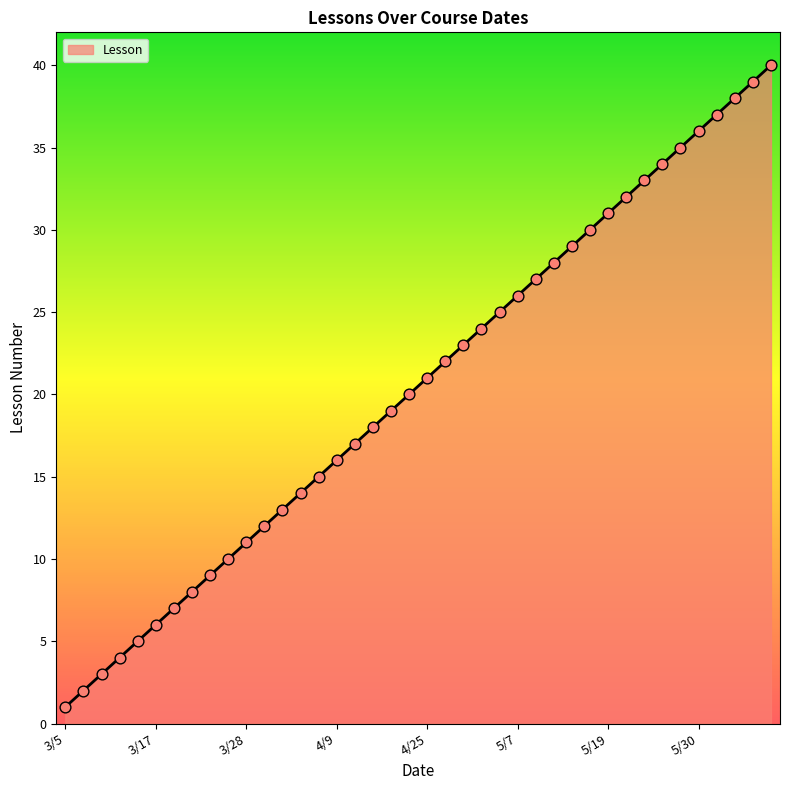

What is the difference between the maximum and minimum values?

39